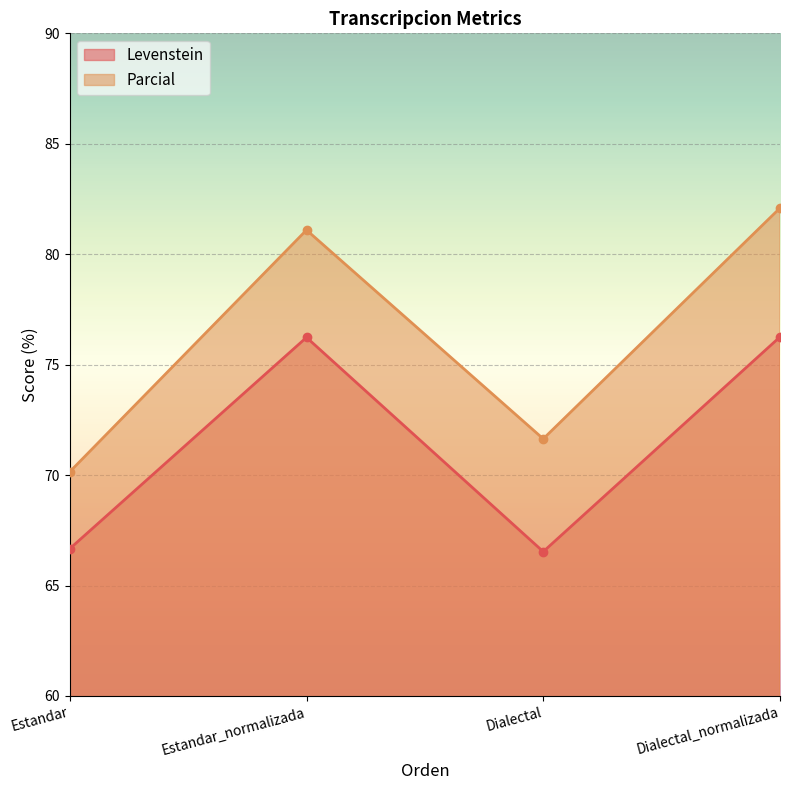

List the series in order of their peak value, highest first.

Parcial, Levenstein